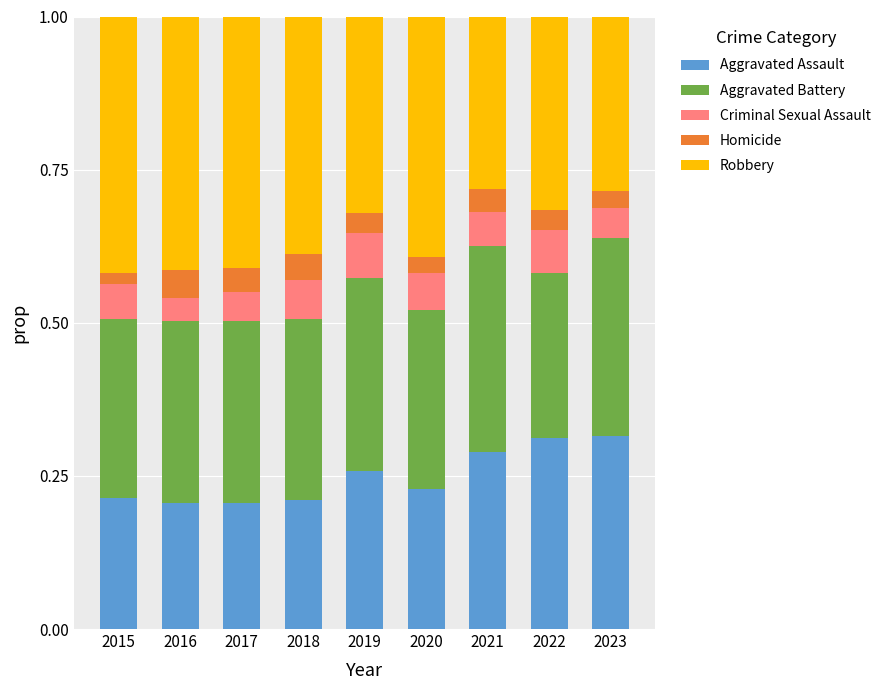

How many bars are there in total?

9